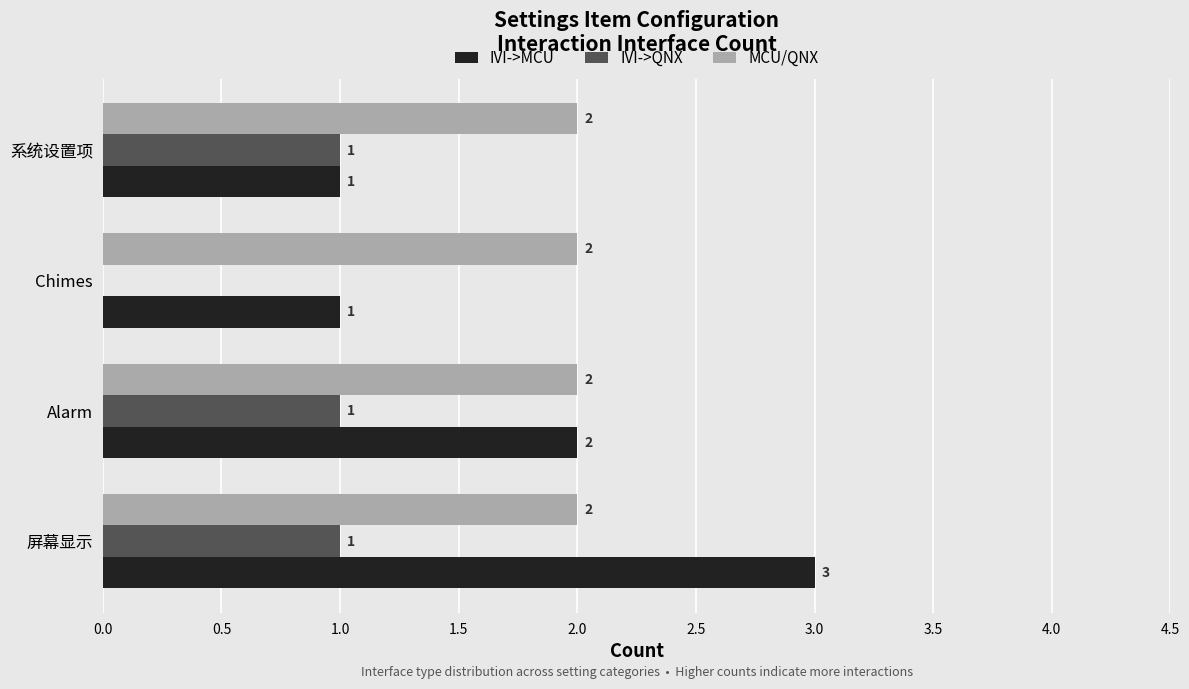

At which category is the sum across all series the highest?

屏幕显示